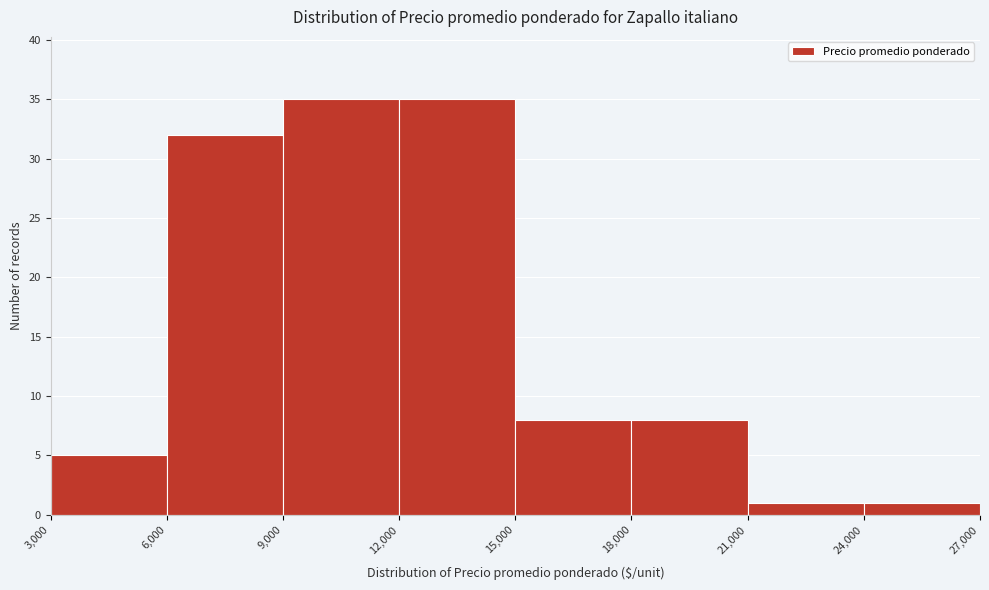

Reading left to right, list every bar in this chart as the range it spans on the x-axis followed by its height. The values are not printed on the chart, so give them approximately, as read against the axis.

3,000 to 6,000: 5
6,000 to 9,000: 32
9,000 to 12,000: 35
12,000 to 15,000: 35
15,000 to 18,000: 8
18,000 to 21,000: 8
21,000 to 24,000: 1
24,000 to 27,000: 1